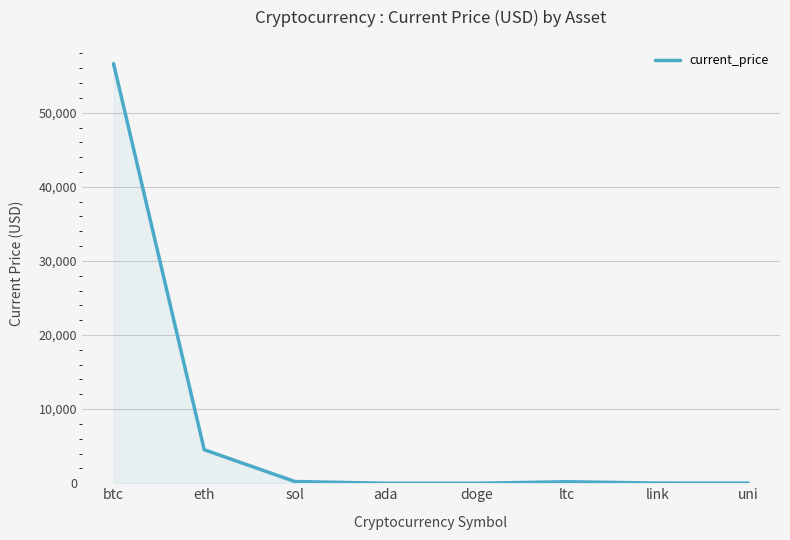

What is the ratio of the value at ltc to the value at link?

8.2